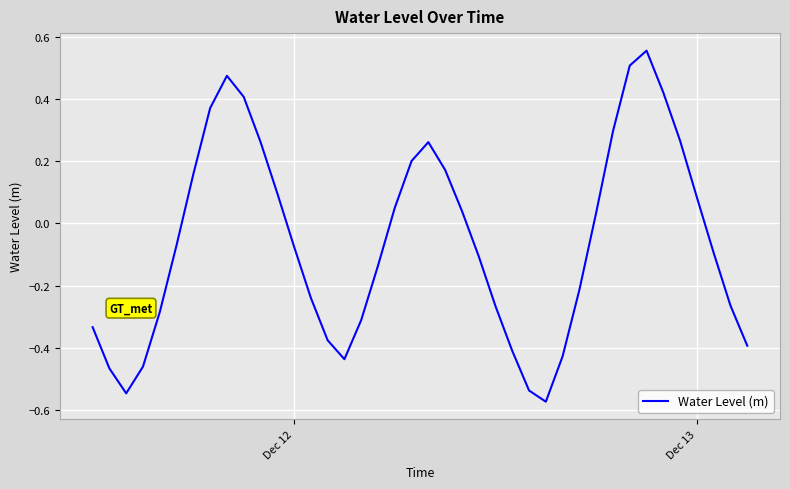

What is the difference between the maximum and minimum values?

1.1